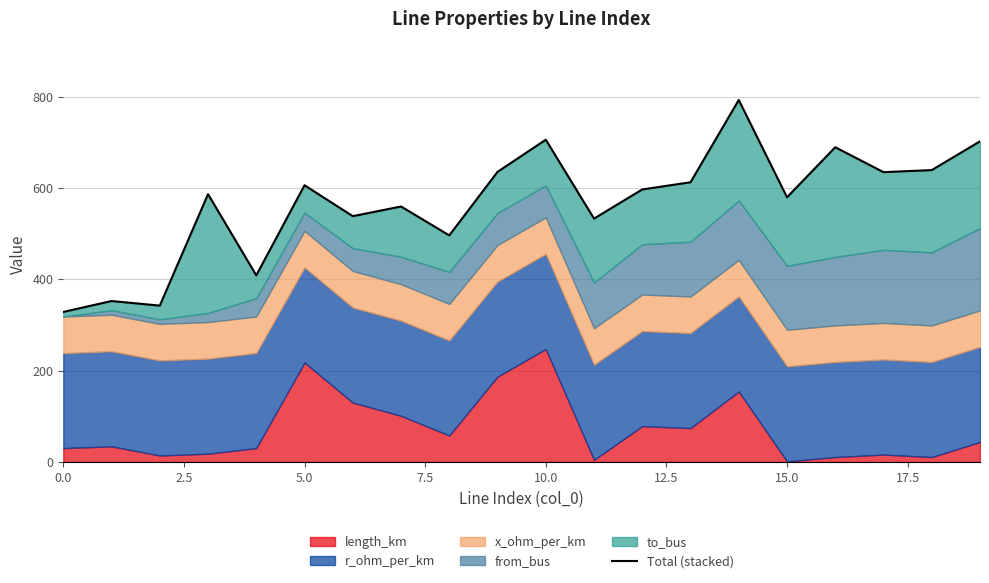

The chart shows a value of 596.6 at 12. True or false?

True